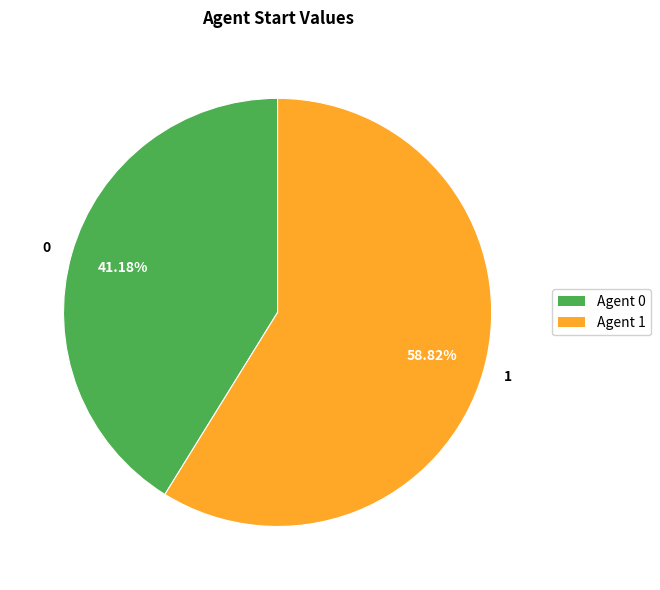

Which has a higher value, 0 or 1?

1